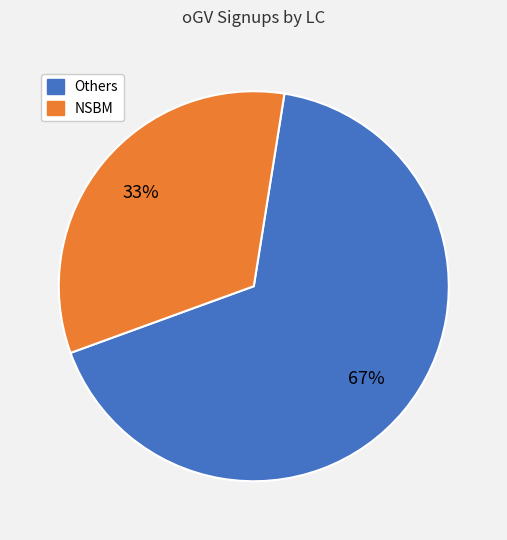

To the nearest percent, what is the average slice percentage?

50%